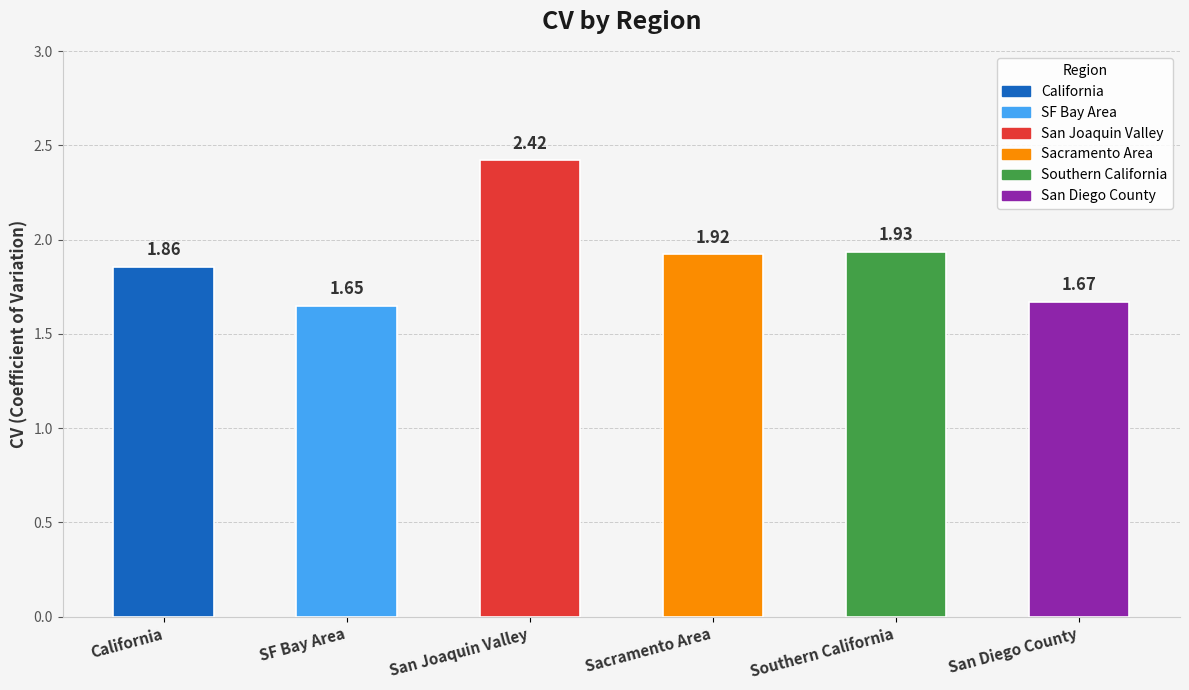

Rank the categories by value from highest to lowest.

San Joaquin Valley, Southern California, Sacramento Area, California, San Diego County, SF Bay Area